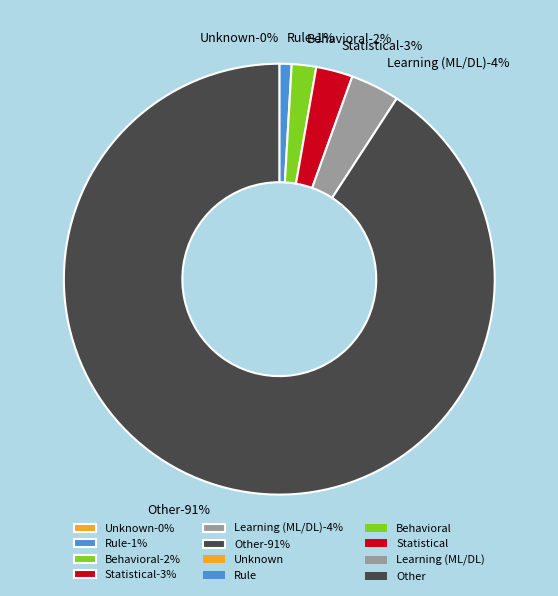

Count the number of slices in the pie.

6